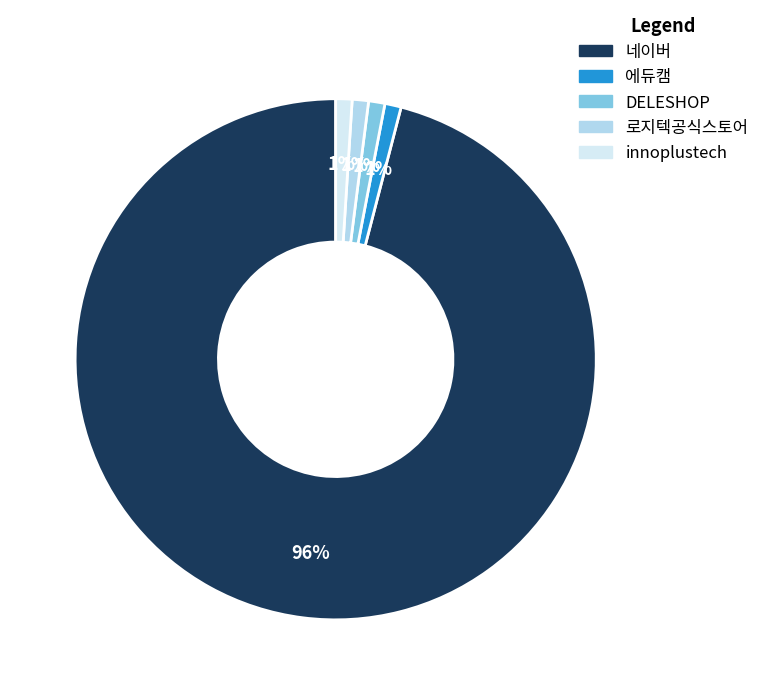

Is it true that innoplustech is 7% of the pie?

False